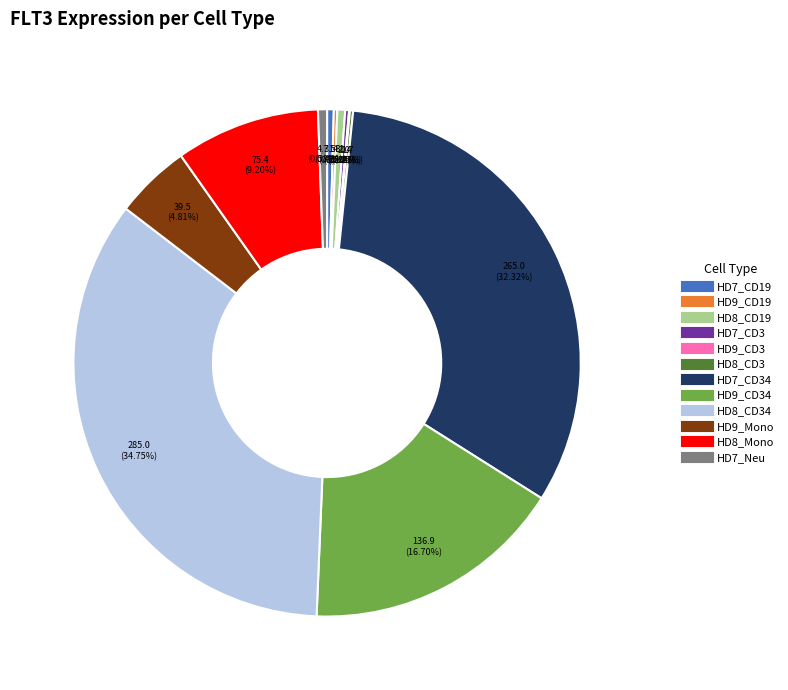

Does any single category account for the majority?

No